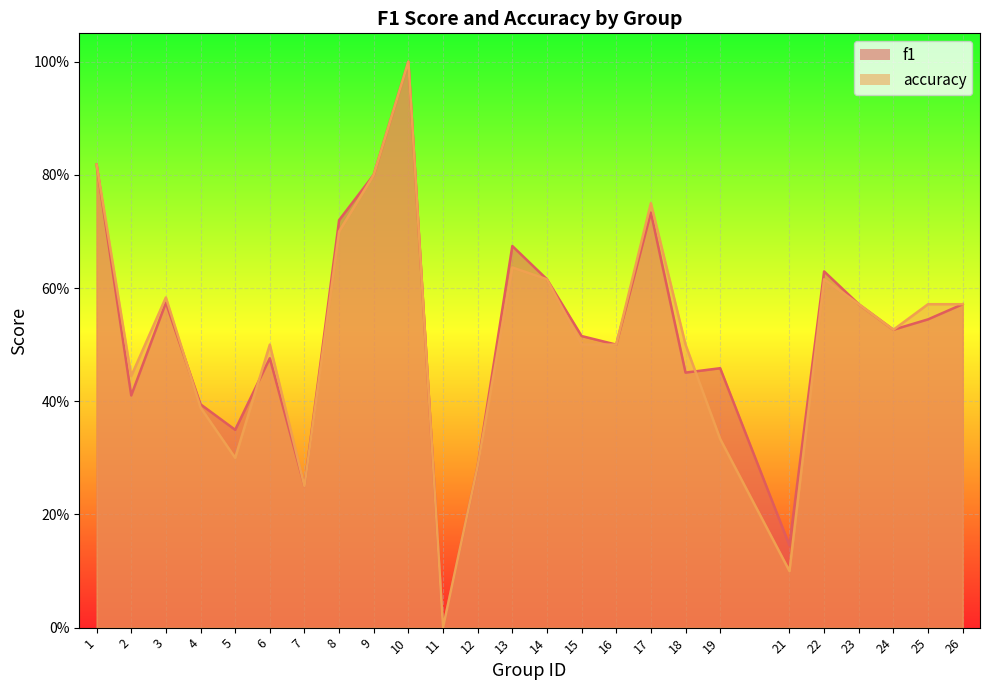

Is it true that accuracy equals 0.1 at 5?

False